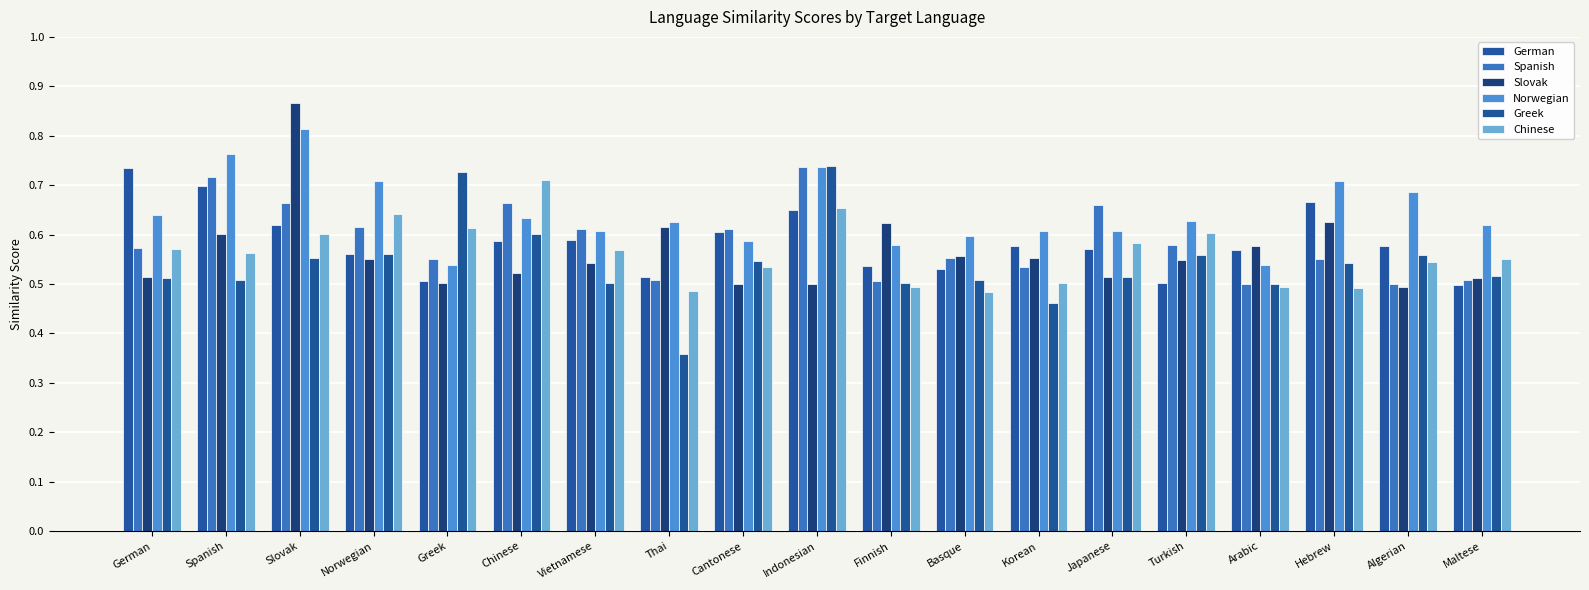

How many distinct data groups are displayed?

6